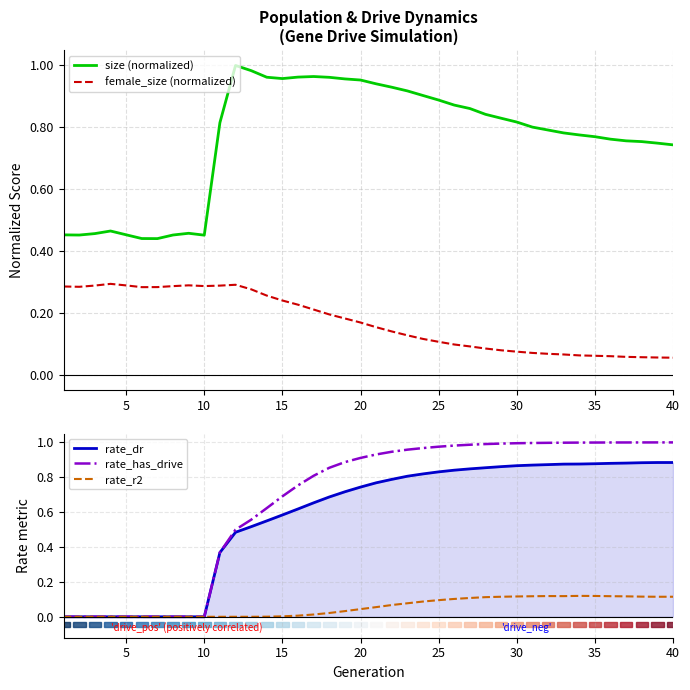

Reading left to right, extract all data points from this chart.

size (normalized): 0.5	0.5	0.5	0.5	0.5	0.4	0.4	0.5	0.5	0.5	0.8	1.0	1.0	1.0	1.0	1.0	1.0	1.0	1.0	1.0	0.9	0.9	0.9	0.9	0.9	0.9	0.9	0.8	0.8	0.8	0.8	0.8	0.8	0.8	0.8	0.8	0.8	0.8	0.7	0.7
female_size (normalized): 0.3	0.3	0.3	0.3	0.3	0.3	0.3	0.3	0.3	0.3	0.3	0.3	0.3	0.3	0.2	0.2	0.2	0.2	0.2	0.2	0.2	0.1	0.1	0.1	0.1	0.1	0.1	0.1	0.1	0.1	0.1	0.1	0.1	0.1	0.1	0.1	0.1	0.1	0.1	0.1
rate_dr: 0.0	0.0	0.0	0.0	0.0	0.0	0.0	0.0	0.0	0.0	0.4	0.5	0.5	0.5	0.6	0.6	0.7	0.7	0.7	0.7	0.8	0.8	0.8	0.8	0.8	0.8	0.8	0.9	0.9	0.9	0.9	0.9	0.9	0.9	0.9	0.9	0.9	0.9	0.9	0.9
rate_has_drive: 0.0	0.0	0.0	0.0	0.0	0.0	0.0	0.0	0.0	0.0	0.4	0.5	0.6	0.6	0.7	0.8	0.8	0.9	0.9	0.9	0.9	0.9	1.0	1.0	1.0	1.0	1.0	1.0	1.0	1.0	1.0	1.0	1.0	1.0	1.0	1.0	1.0	1.0	1.0	1.0
rate_r2: 0.0	0.0	0.0	0.0	0.0	0.0	0.0	0.0	0.0	0.0	0.0	0.0	0.0	0.0	0.0	0.0	0.0	0.0	0.0	0.0	0.1	0.1	0.1	0.1	0.1	0.1	0.1	0.1	0.1	0.1	0.1	0.1	0.1	0.1	0.1	0.1	0.1	0.1	0.1	0.1